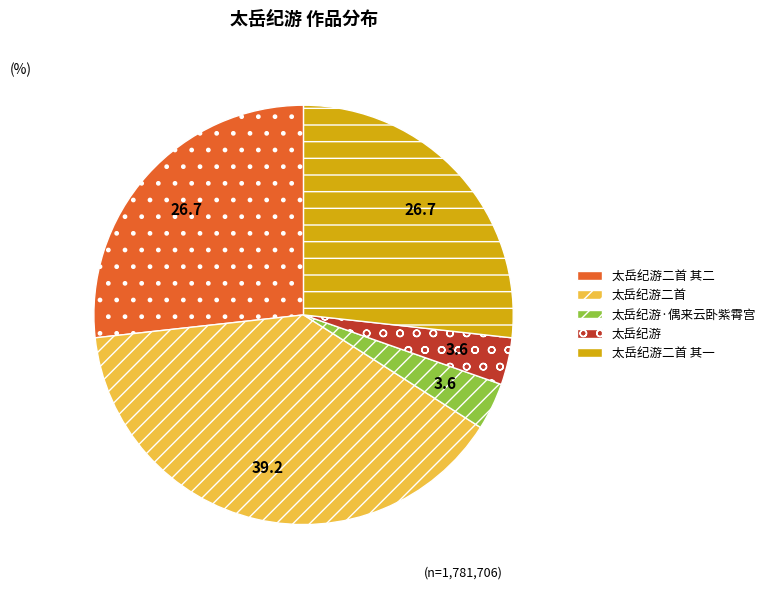

Is 太岳纪游二首 the majority of the pie?

No